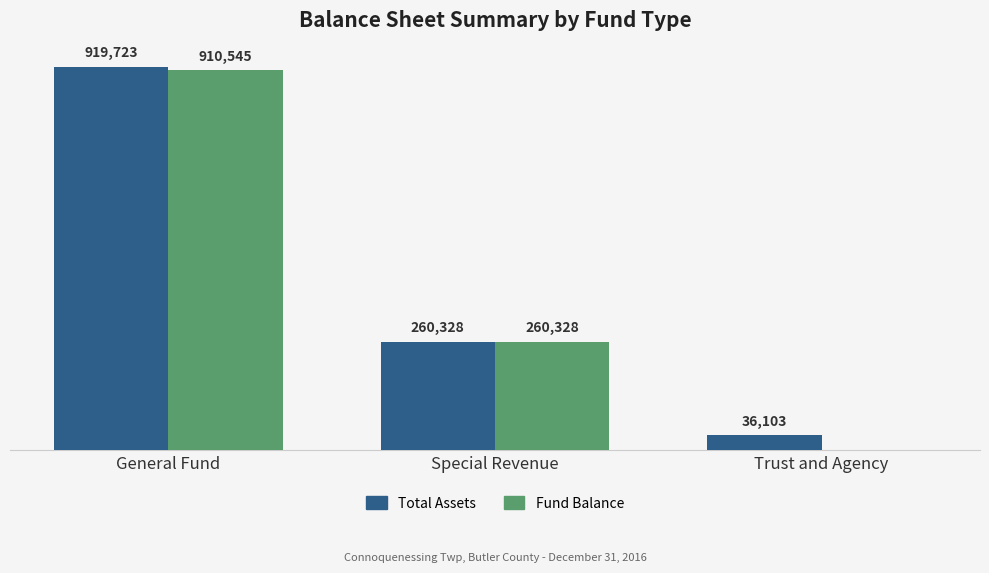

What are all the series names shown in the legend?

Total Assets, Fund Balance